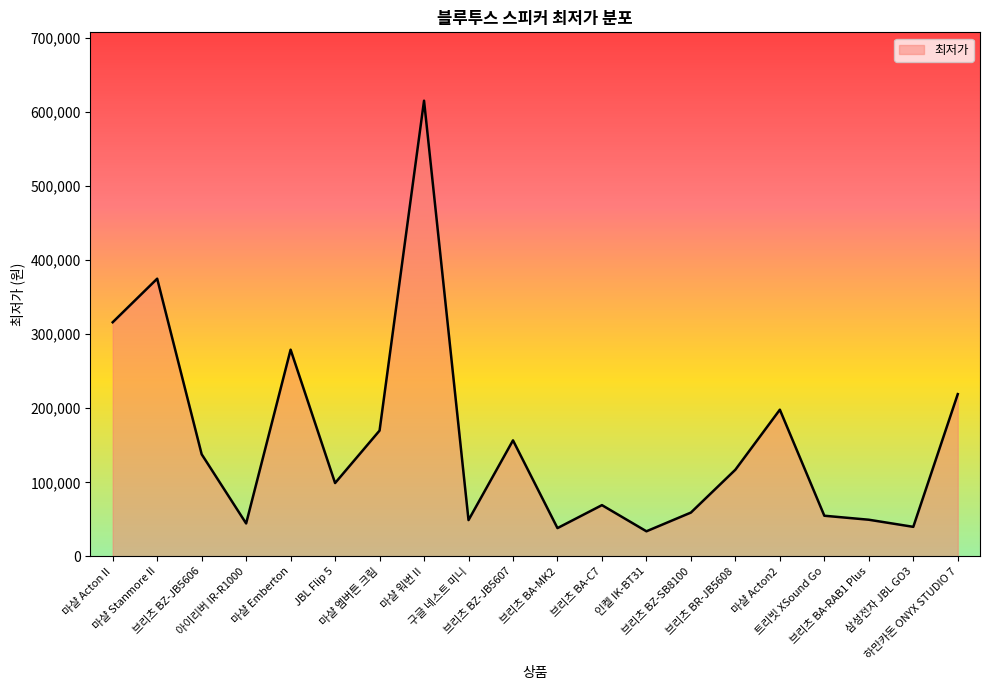

The value at JBL Flip 5 is 40496. True or false?

False